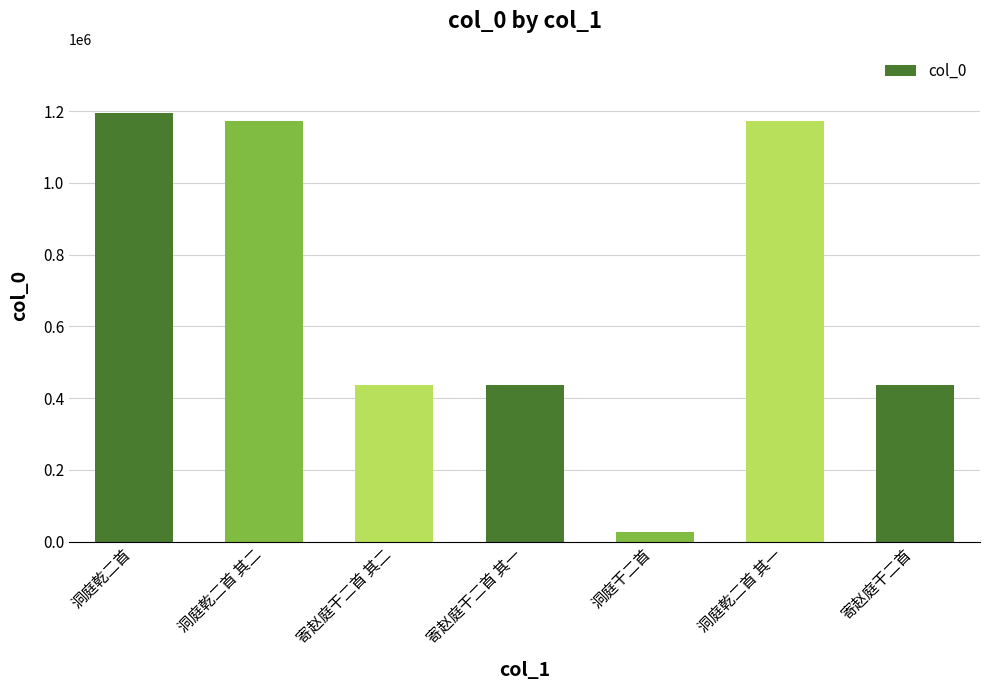

What is the label of the 5th bar from the right?

寄赵庭干二首 其二